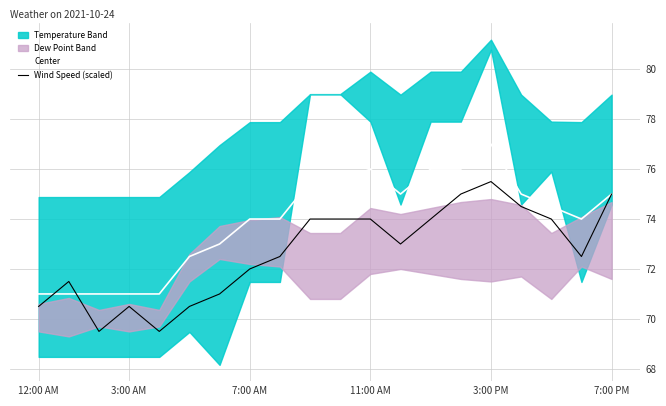

The value of Center at 11:00 AM is 76.0. True or false?

True